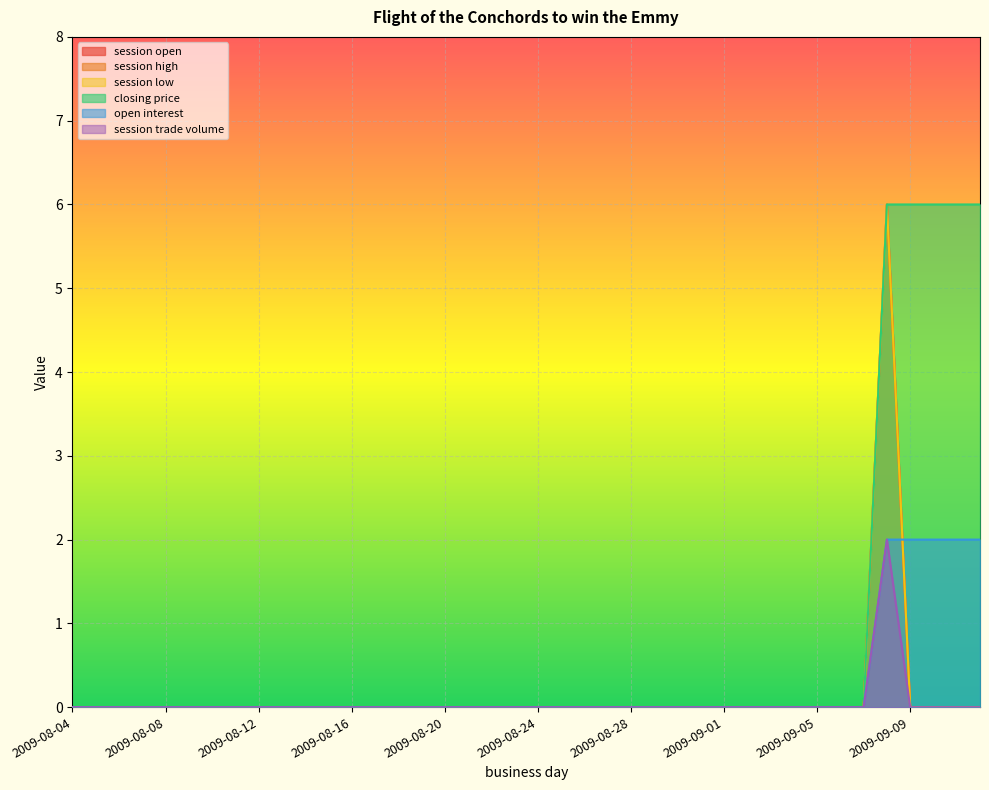

At which category is the sum across all series the highest?

2009-09-08